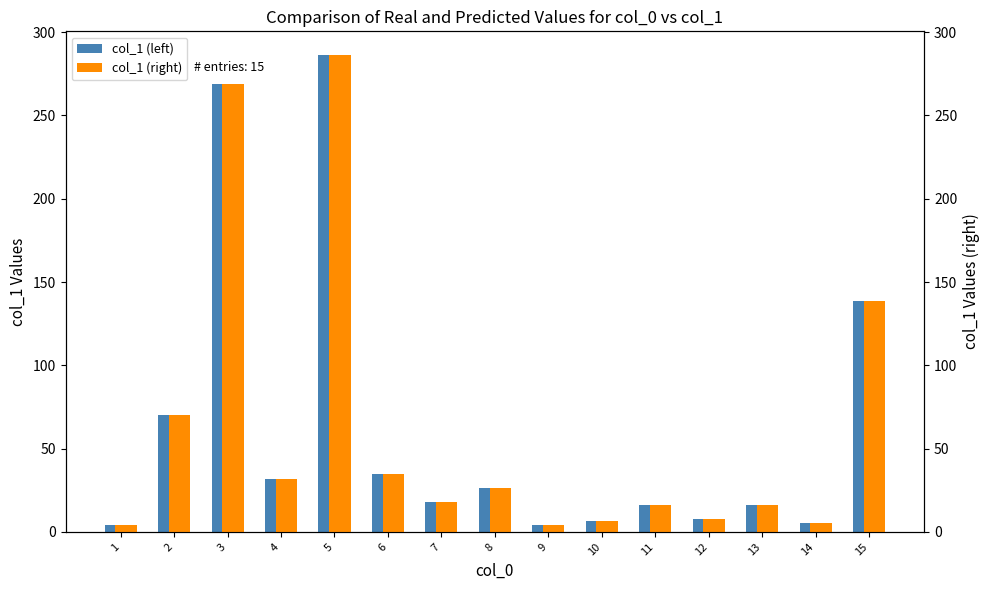

Is the value of col_1 (right) at 10 greater than the value of col_1 at 7?

No